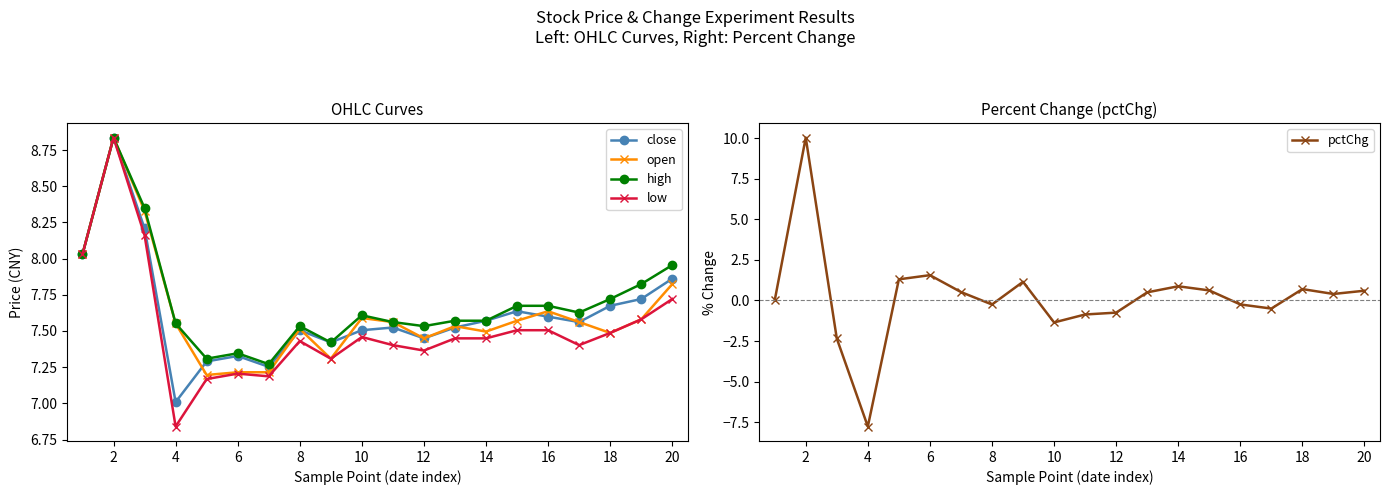

True or false: high and open intersect in this chart.

False